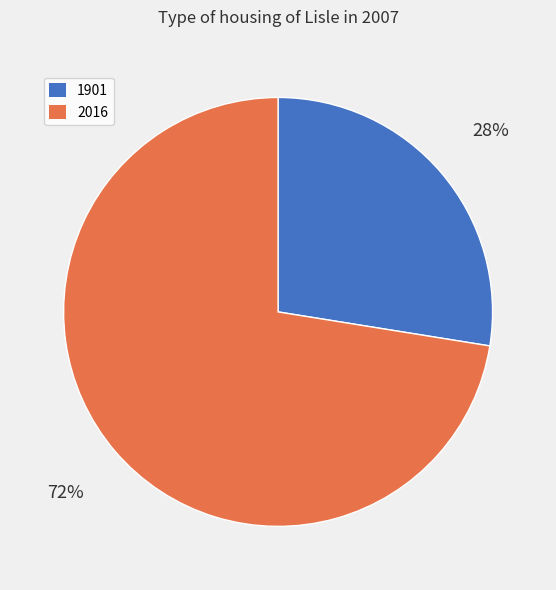

How many slices are in this pie chart?

2